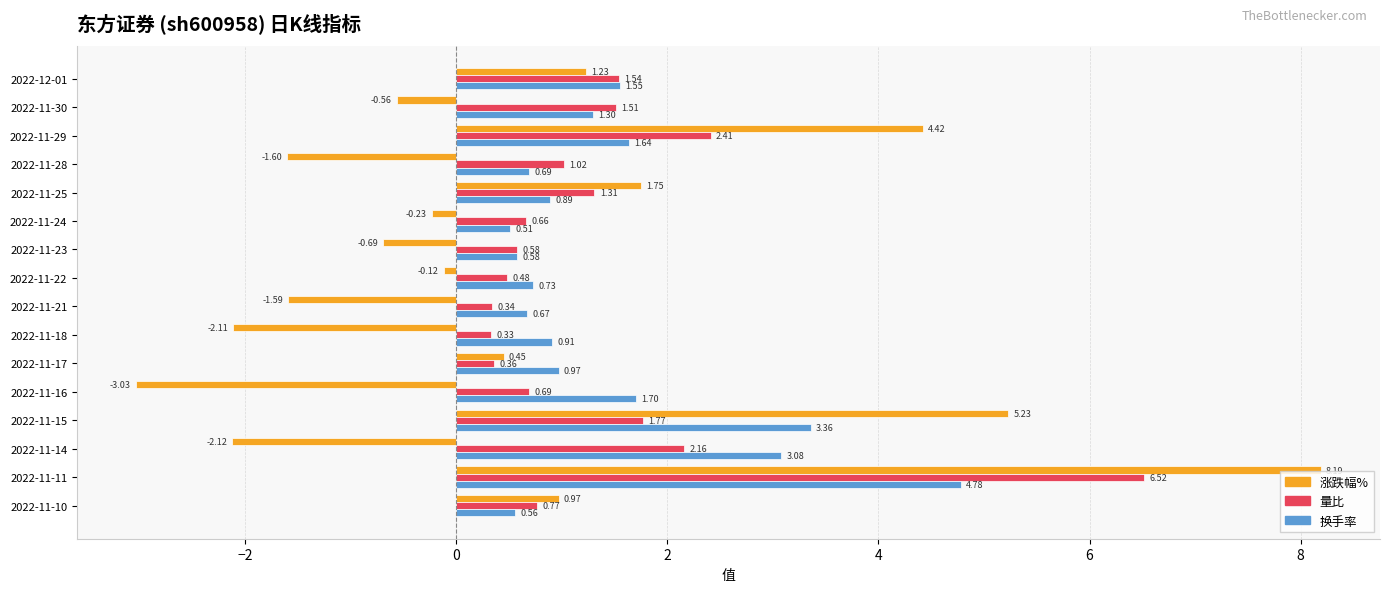

Which series changed the most between 2022-11-25 and 2022-11-23?

涨跌幅%